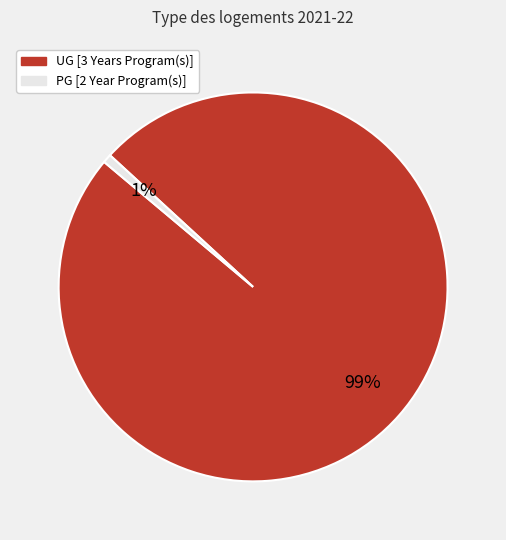

Which slice is the smallest?

PG [2 Year Program(s)]